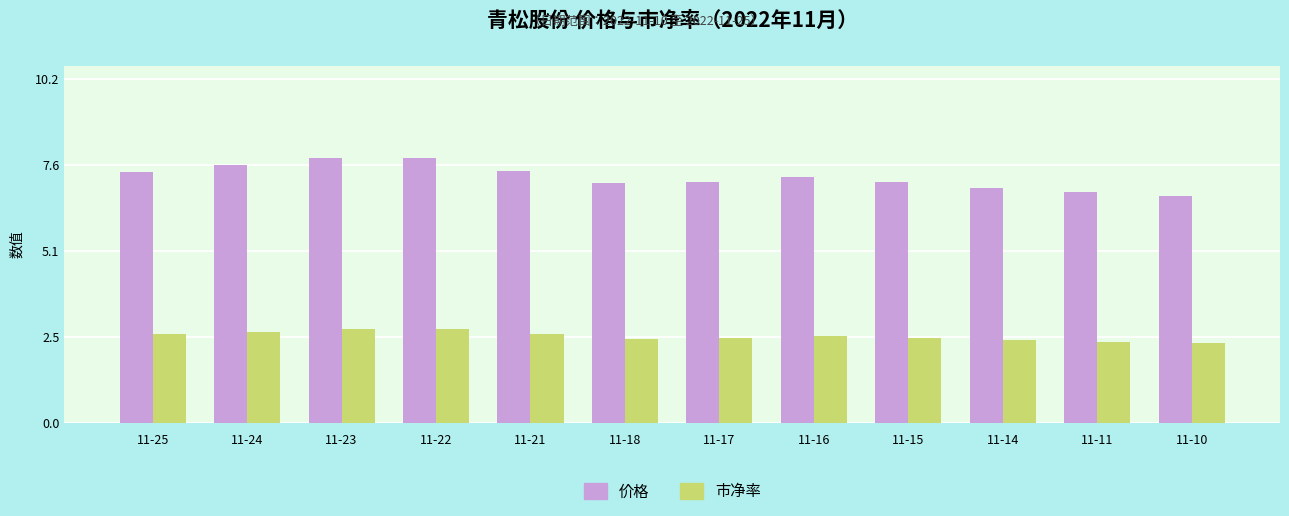

Count the number of categories in the chart.

12